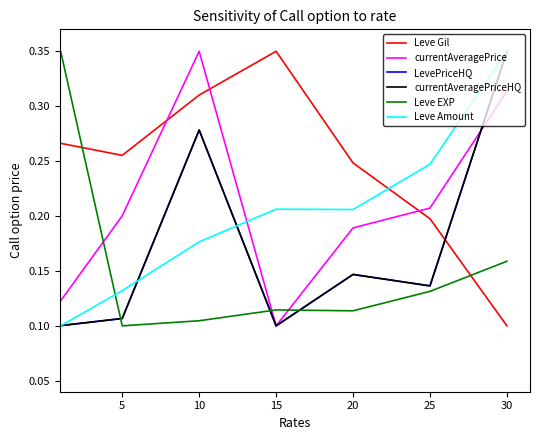

Where is currentAveragePriceHQ nearest to the value 0?

15